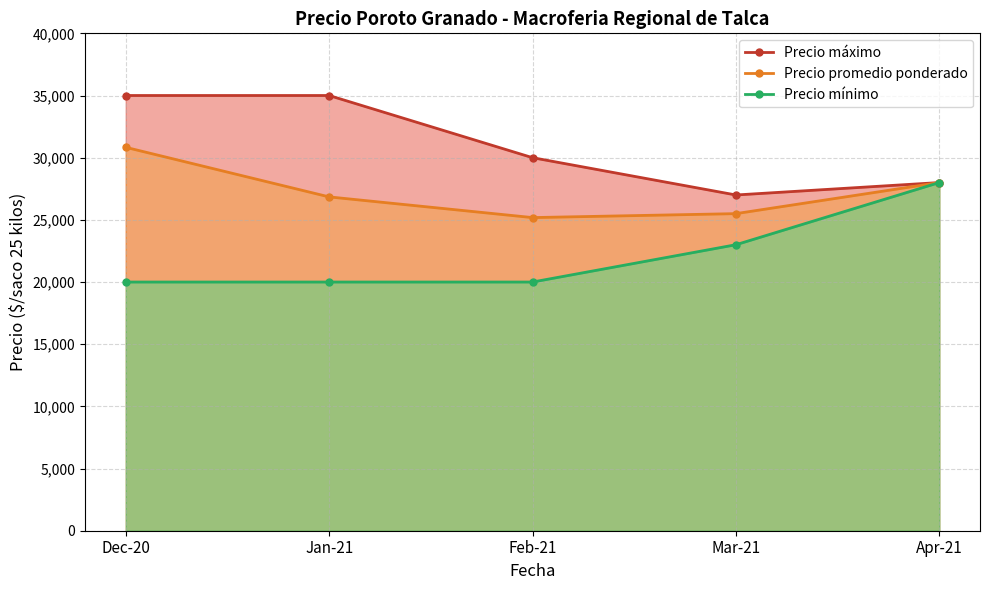

How many lines are shown in the chart?

3